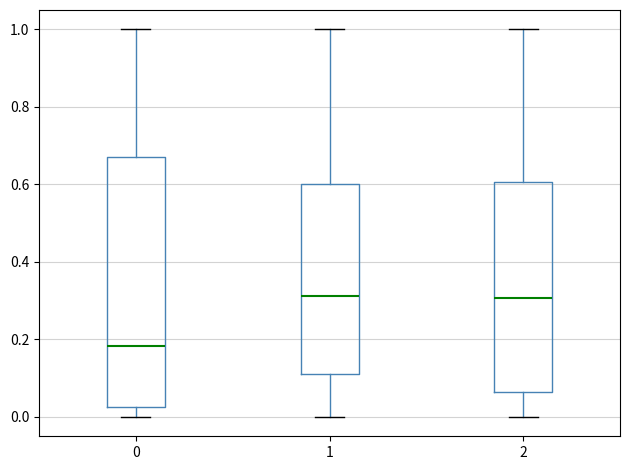

Which box has the lowest median line?

0